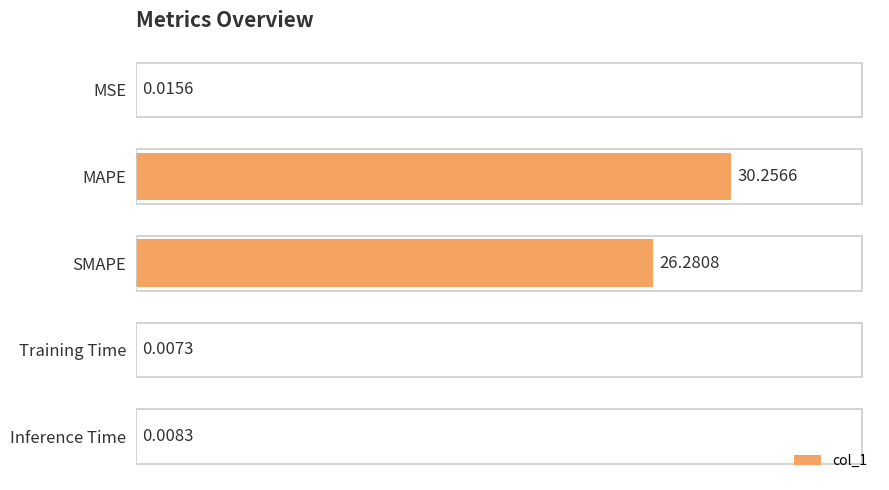

At which category does the chart reach its peak across all series?

MAPE